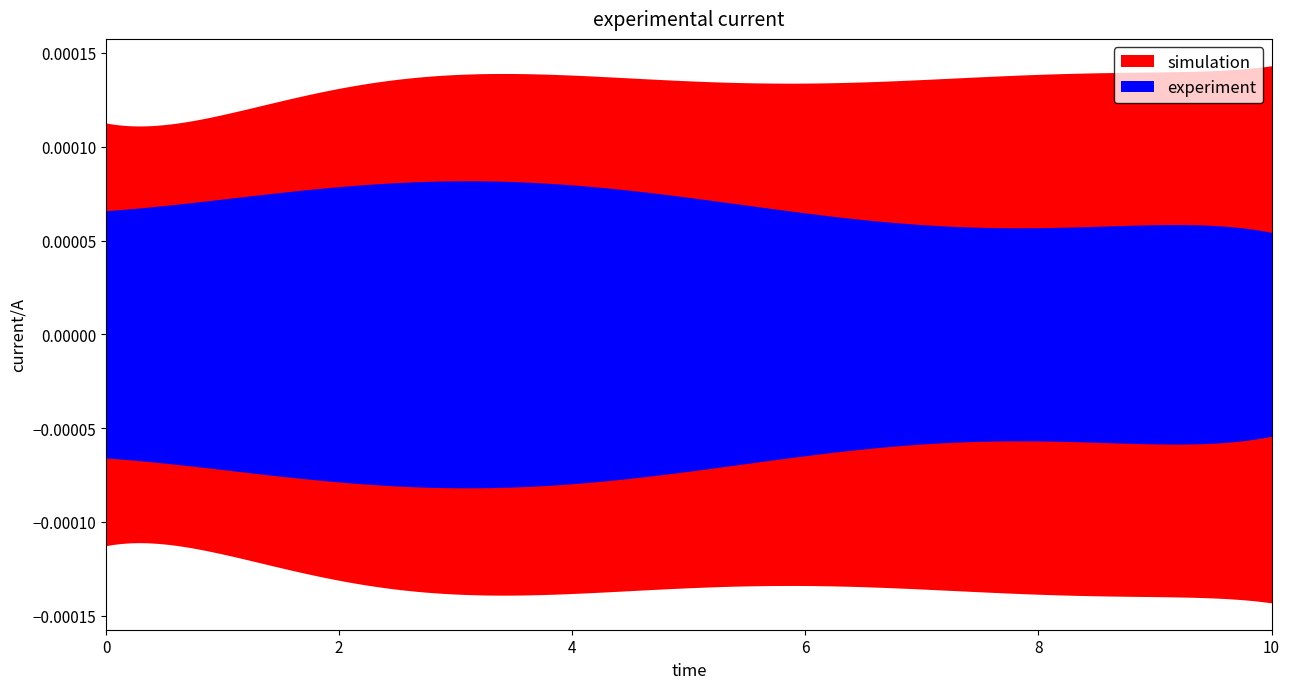

How many data points does each series have?

11